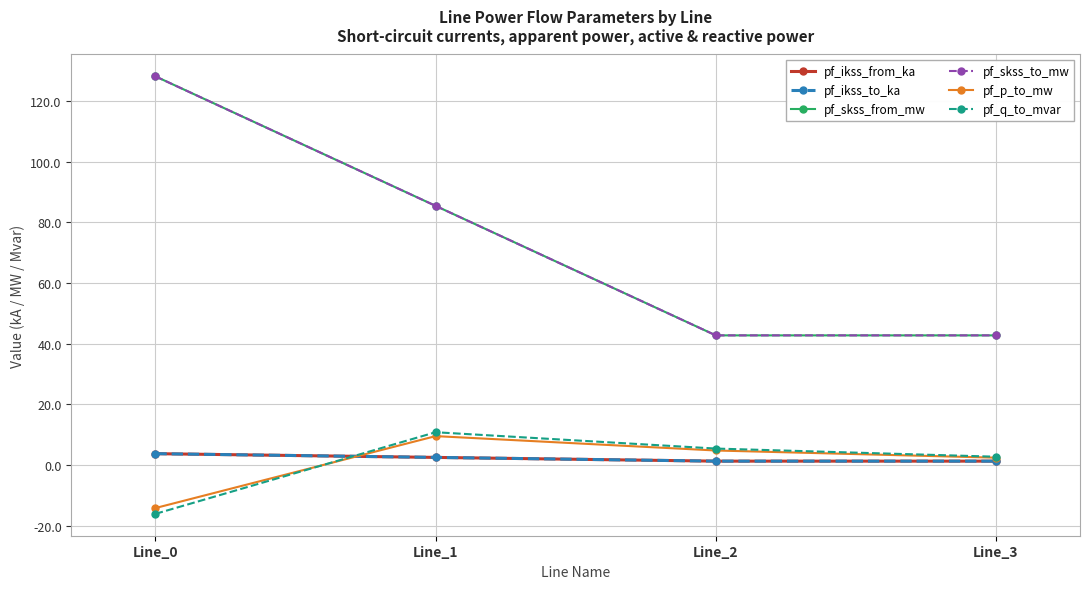

What is the maximum value shown in the chart?

128.2